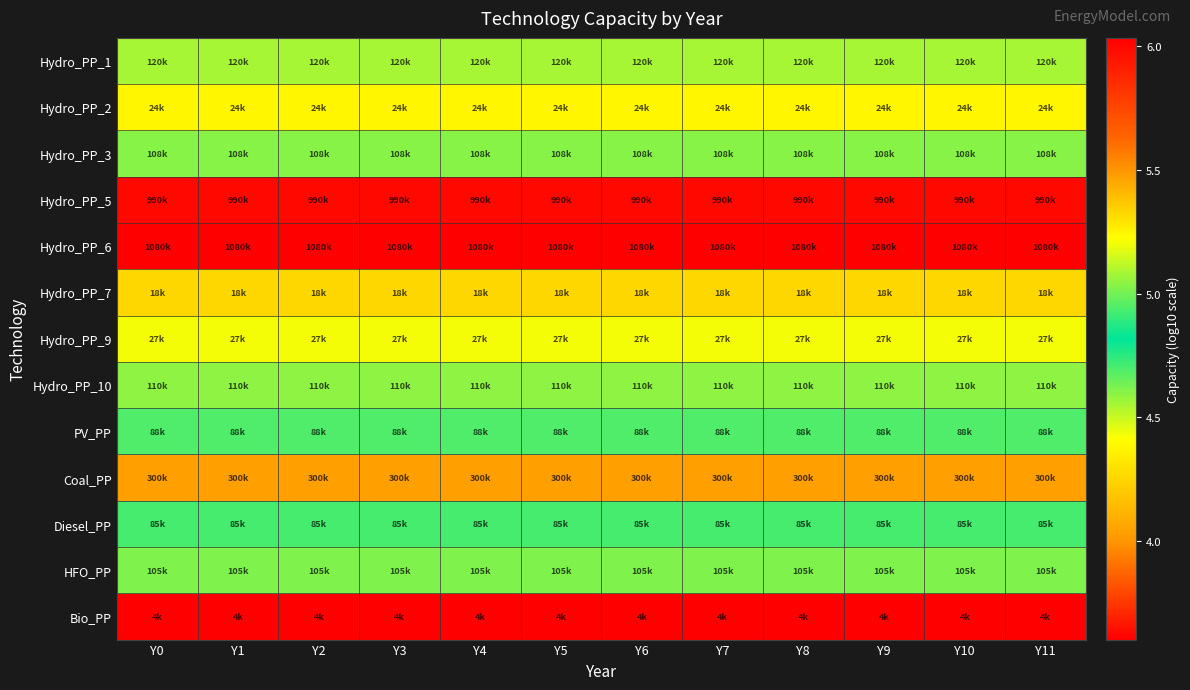

Between Y8 and Y7, which is larger?

Y8